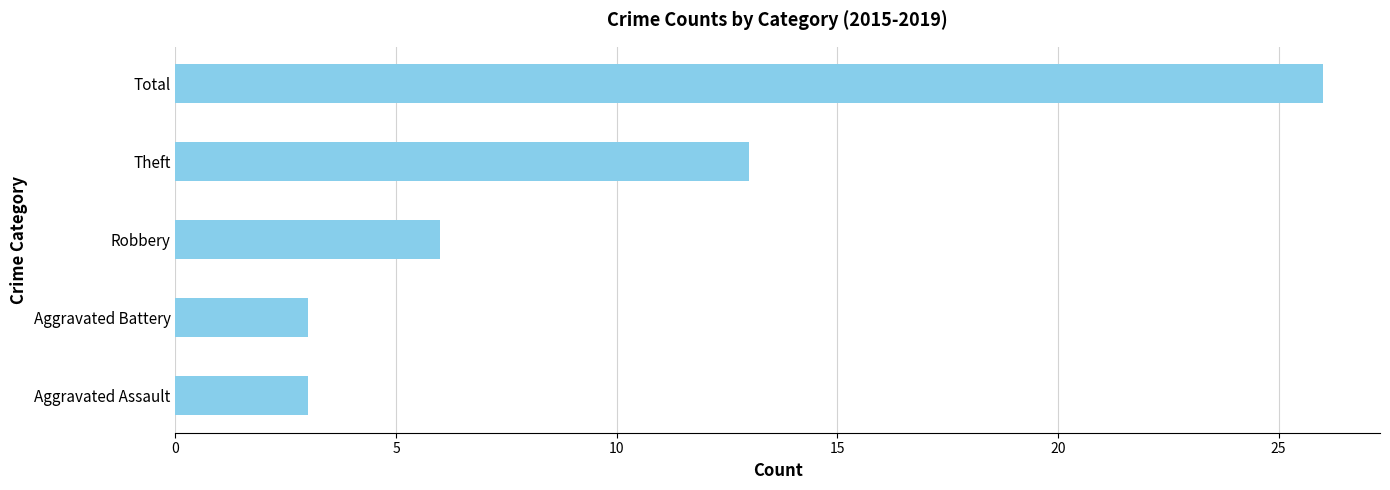

Reading bottom to top, transcribe all the data shown in this chart.

3	3	6	13	26